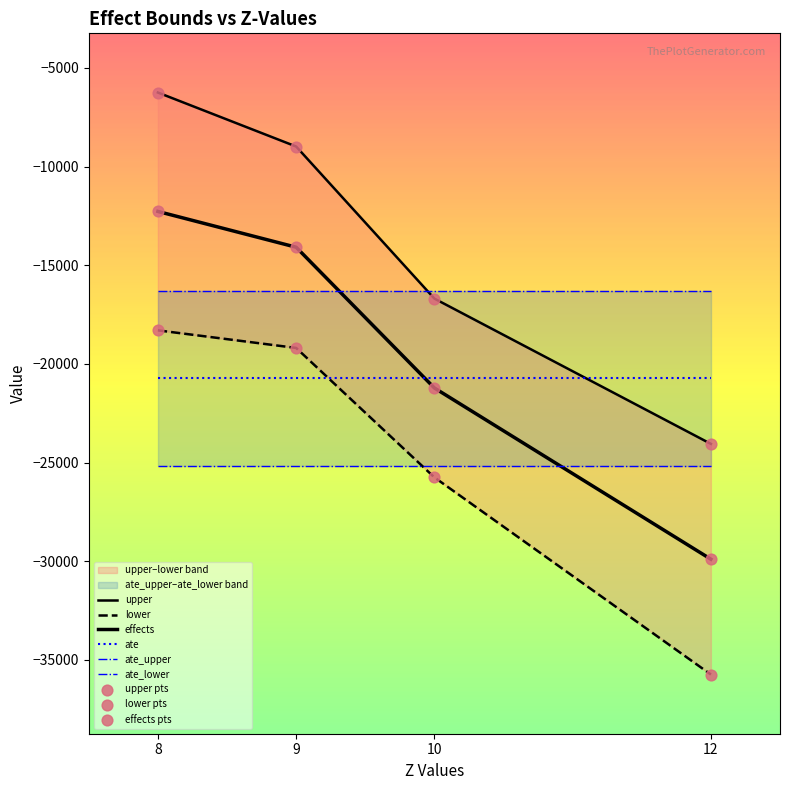

Which series contains the lowest Y value?

lower